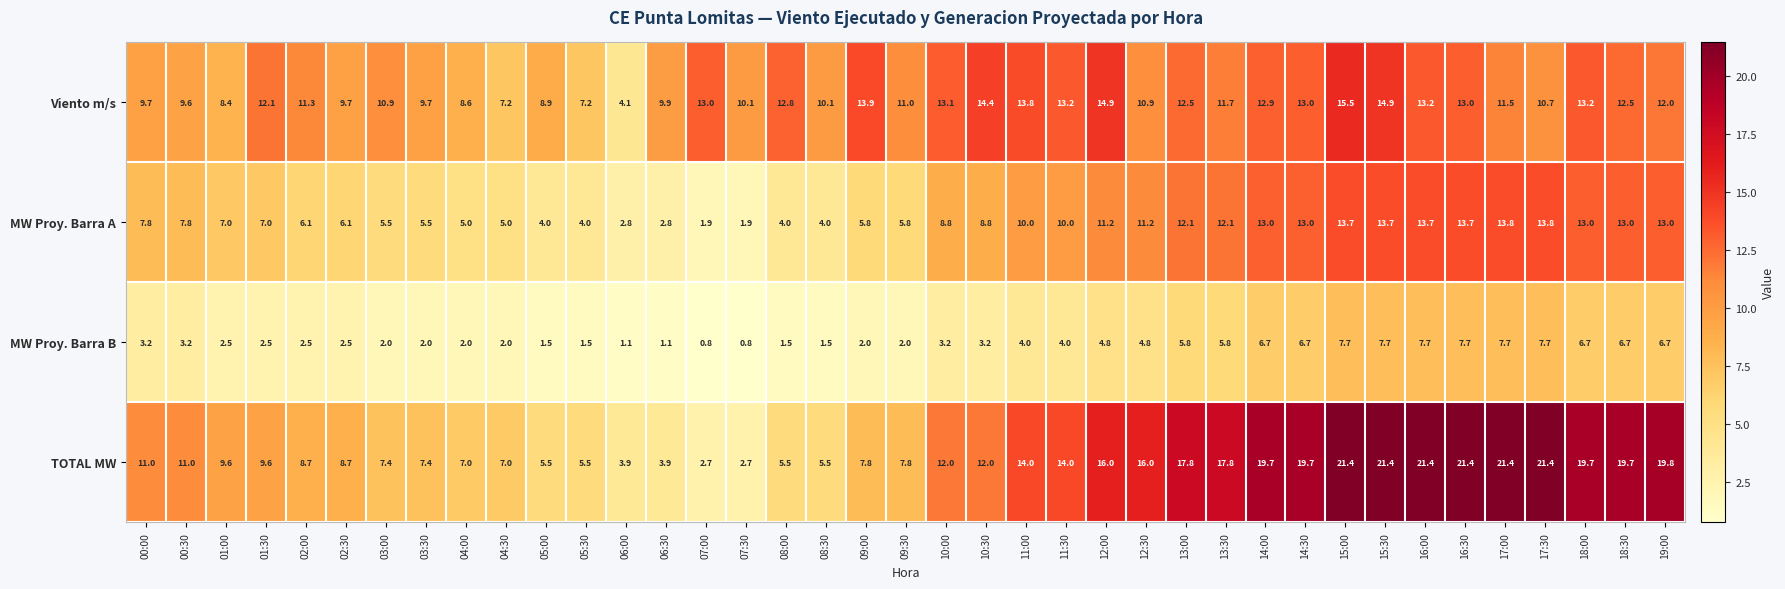

Which series has the widest spread of values?

TOTAL MW